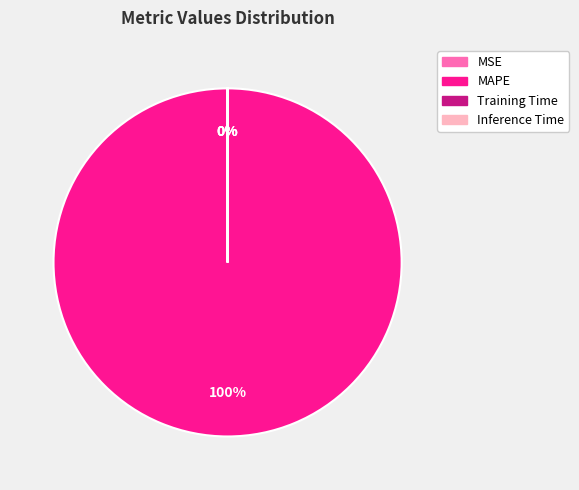

Between MAPE and Training Time, which is larger?

MAPE